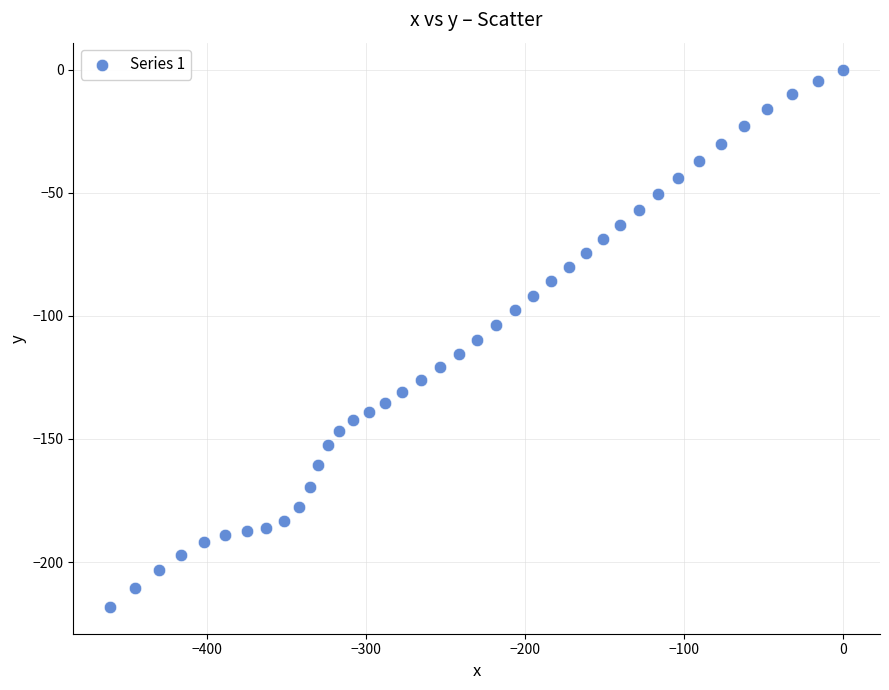

What is the range of X values (max minus min)?

460.8